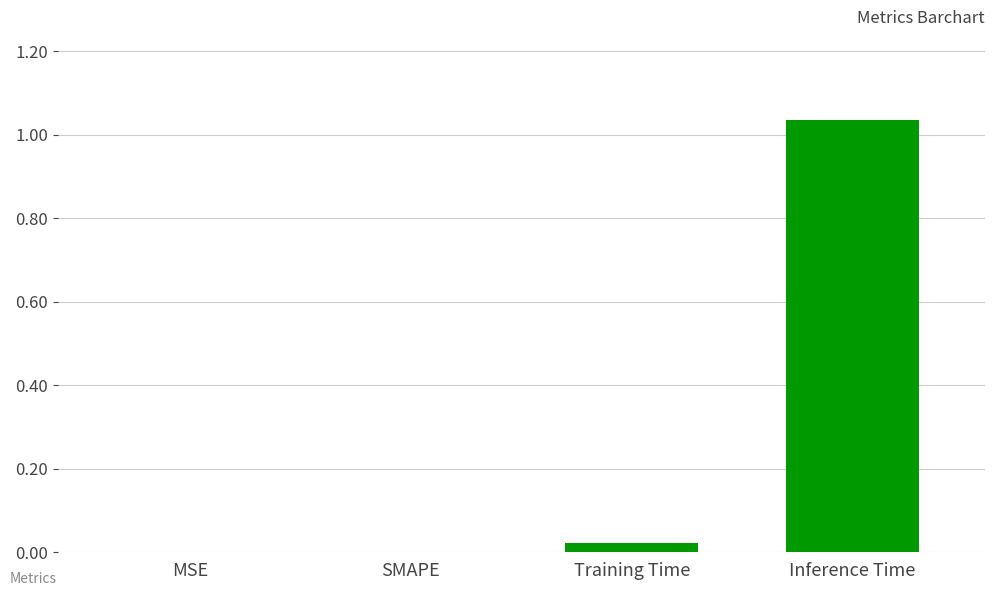

What is the sum of all values?

1.1